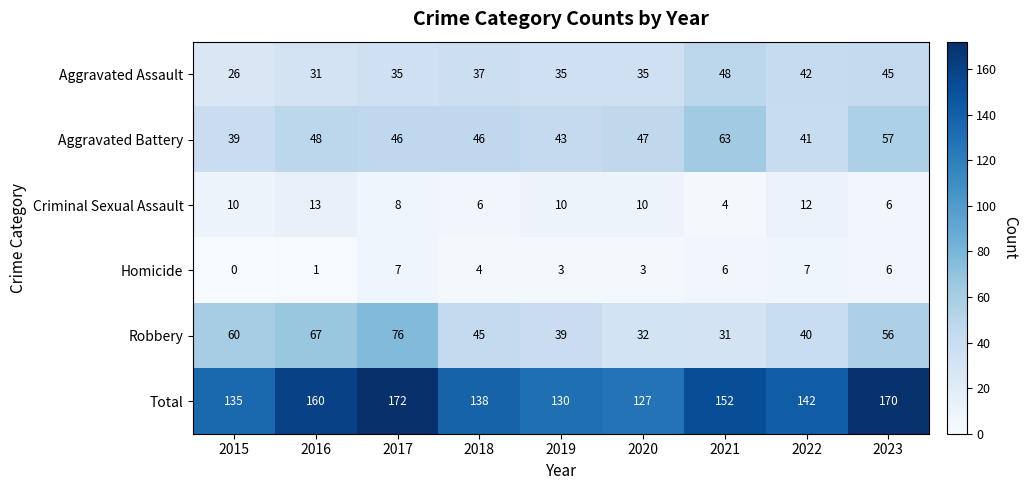

True or false: Homicide has a value of 6 at 2021.

True